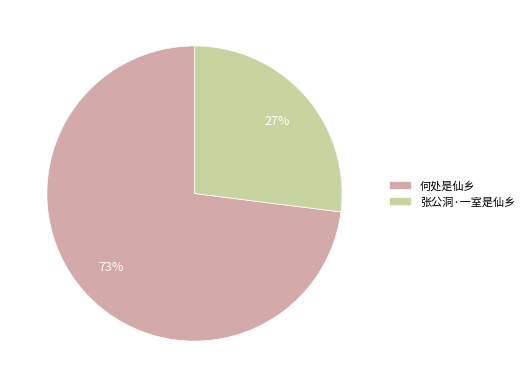

Approximately how many times larger is the value at 张公洞·一室是仙乡 compared to 何处是仙乡?

0.4